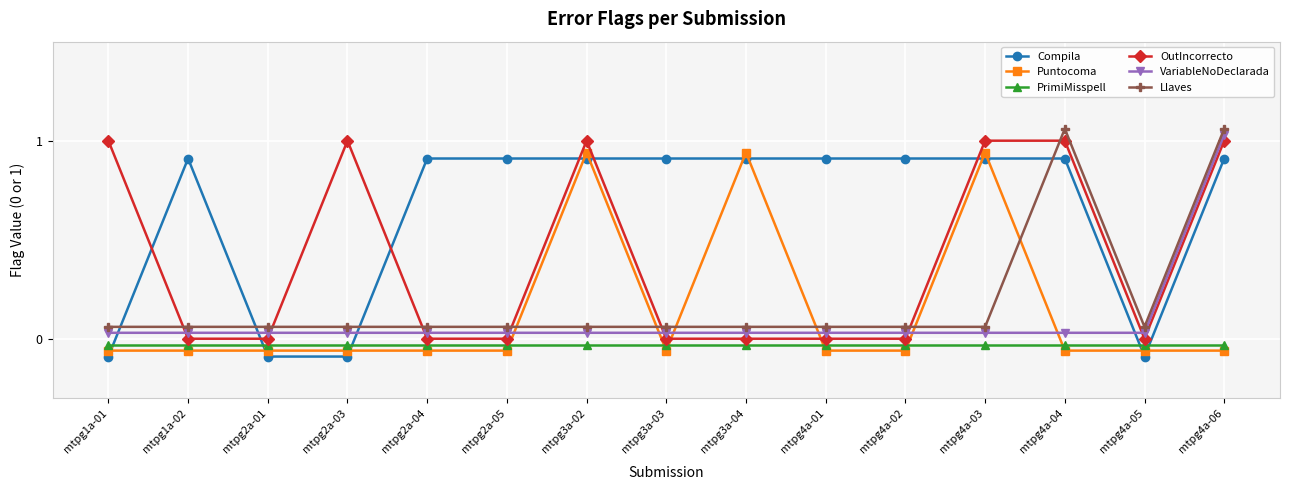

Is it true that Puntocoma equals 0.9 at mtpg4a-03?

True